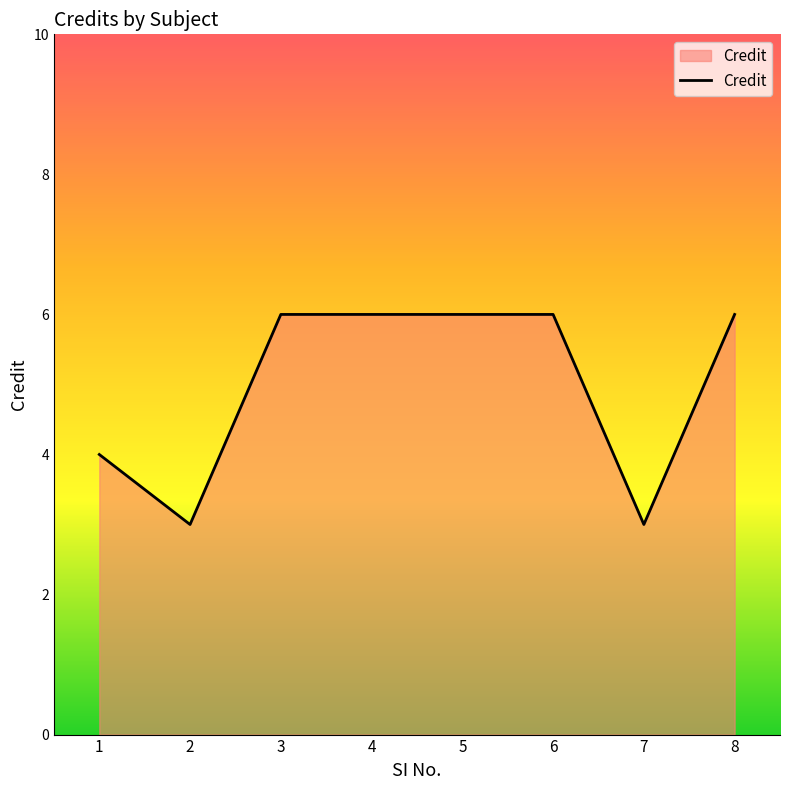

Is it true that the value at 7 is 3?

True